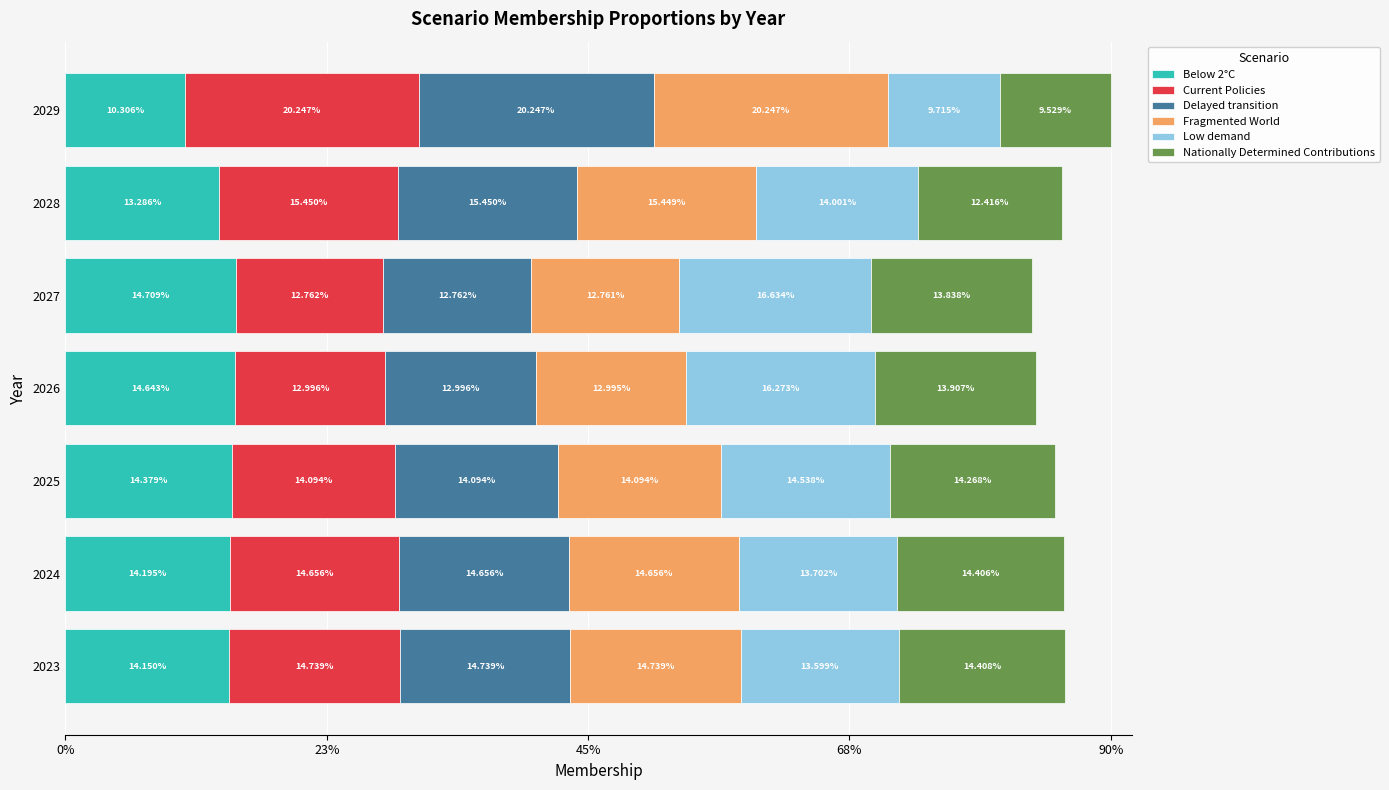

What are all the series names shown in the legend?

Below 2°C, Current Policies, Delayed transition, Fragmented World, Low demand, Nationally Determined Contributions